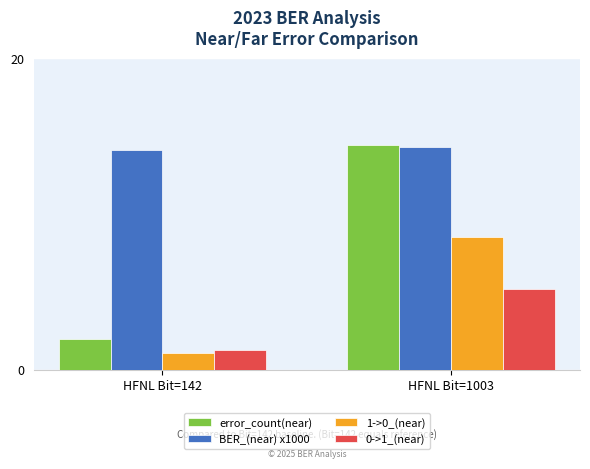

Which series has the widest spread of values?

error_count(near)